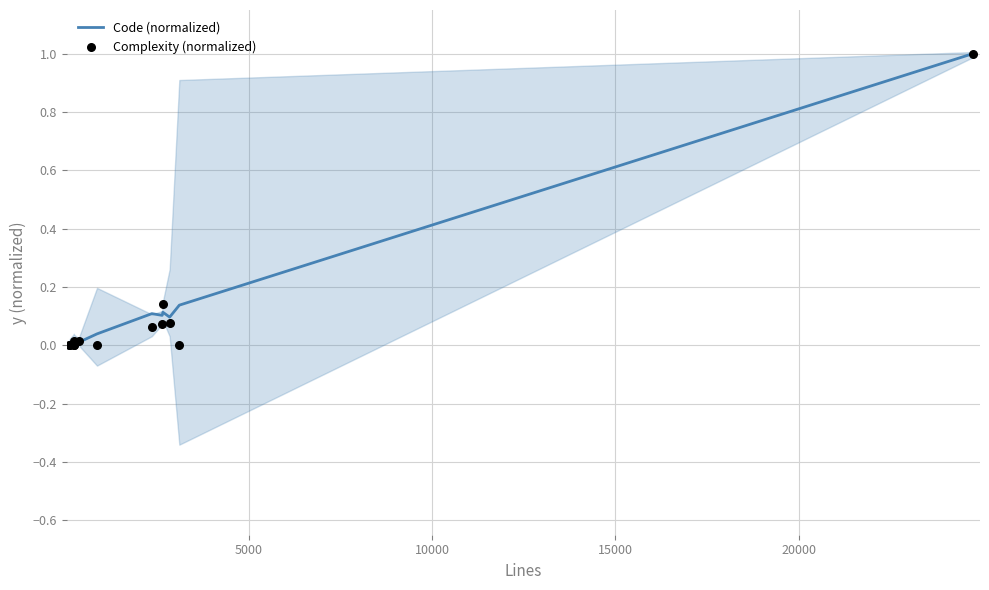

What is the maximum value for Code (normalized)?

1.0